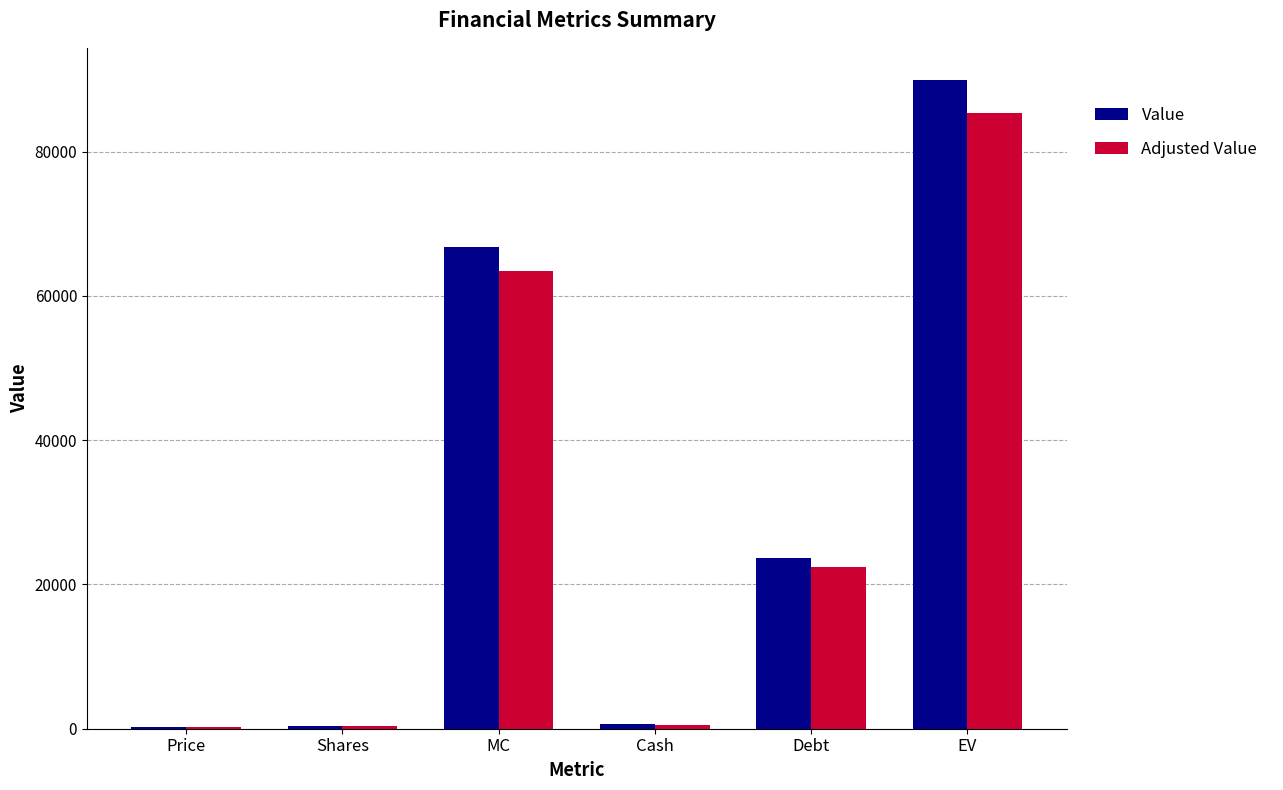

What is the sum of the Adjusted Value values at Debt and Price?

22642.3